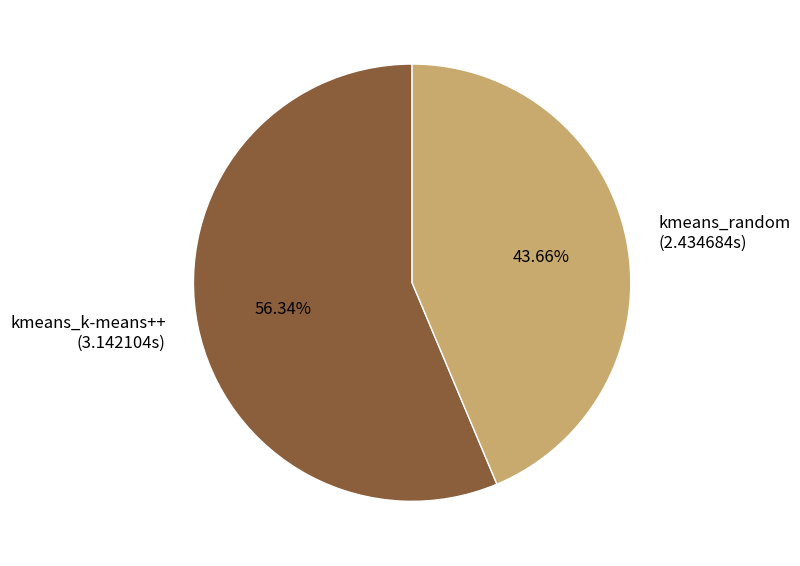

Which has a higher value, kmeans_k-means++ or kmeans_random?

kmeans_k-means++